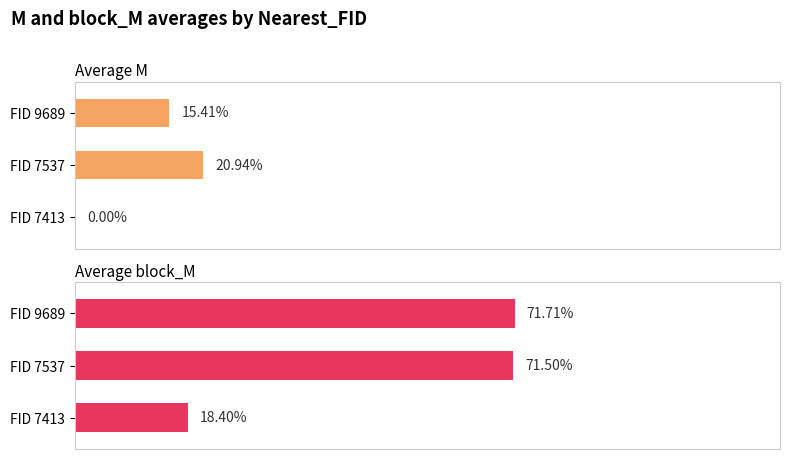

Does the chart contain stacked bars?

No